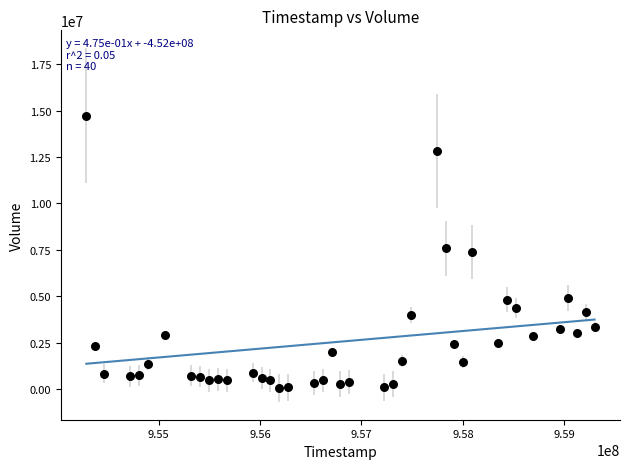

What is the range of Y values (max minus min)?

14675265